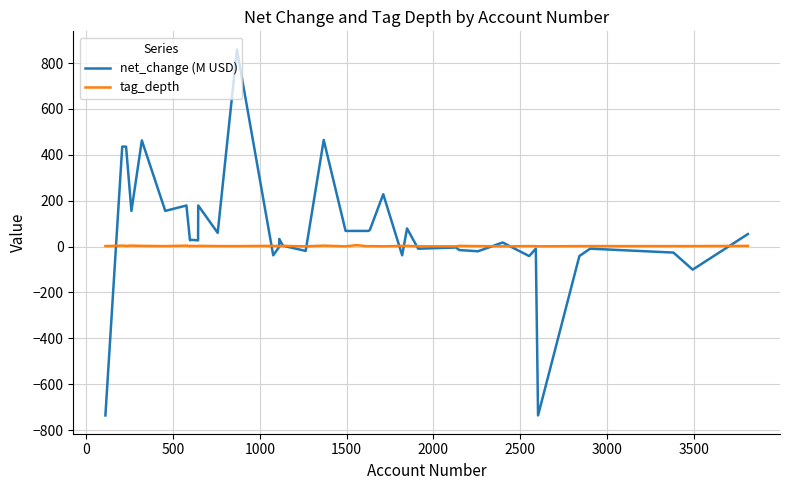

Which series has the largest range (max minus min)?

net_change (M USD)